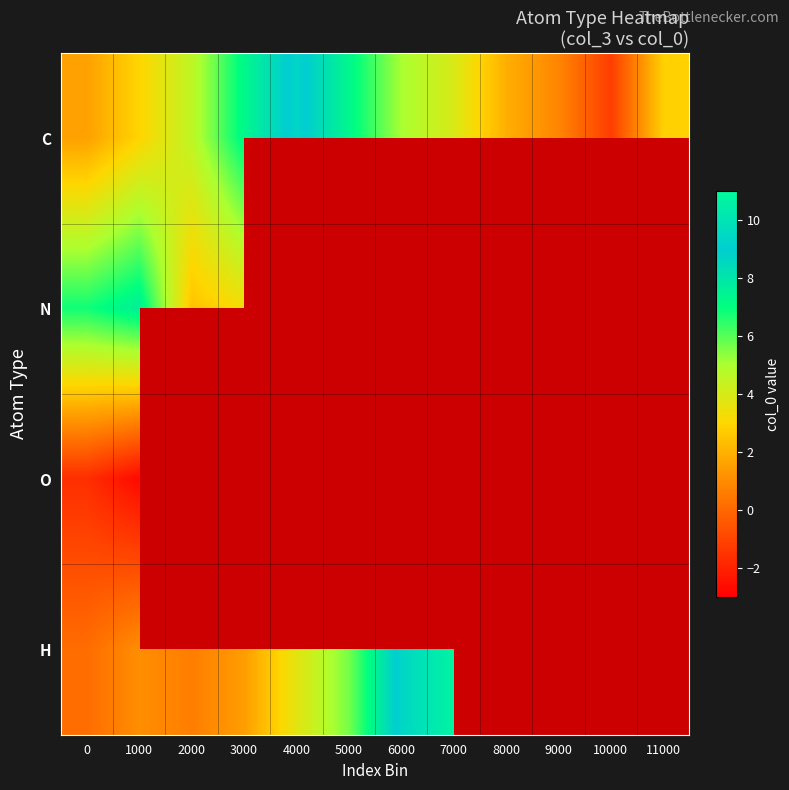

What is the minimum value shown in the chart?

-2.7